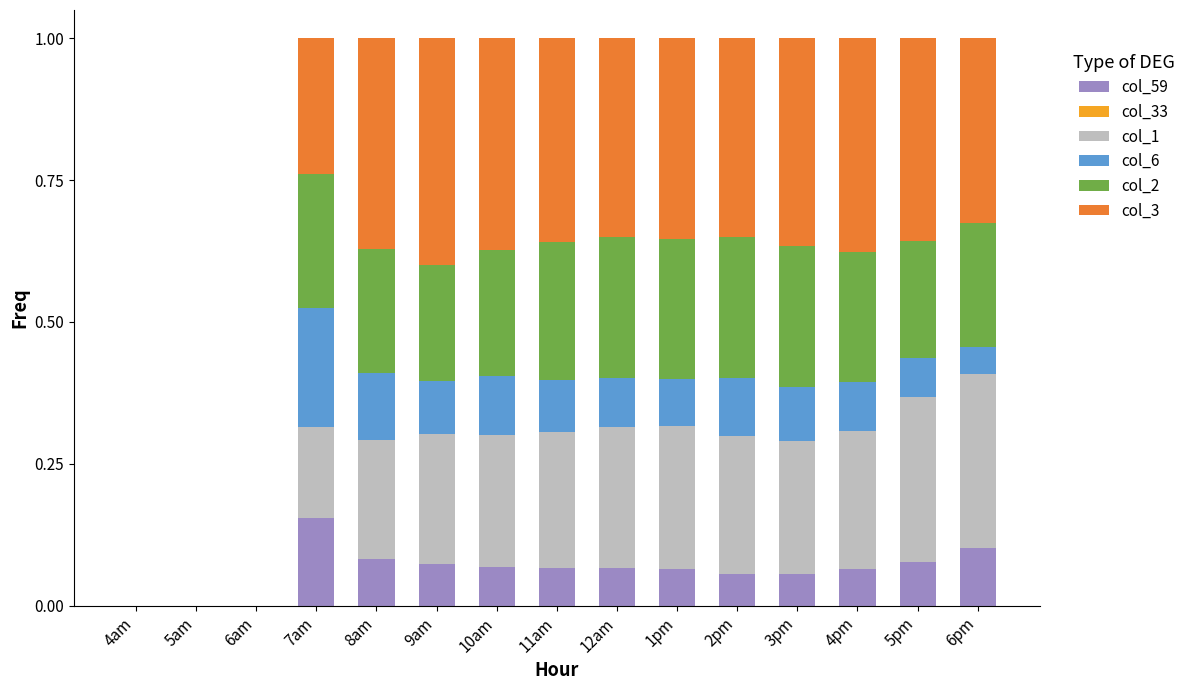

Is it true that col_59 equals 0.1 at 6pm?

True